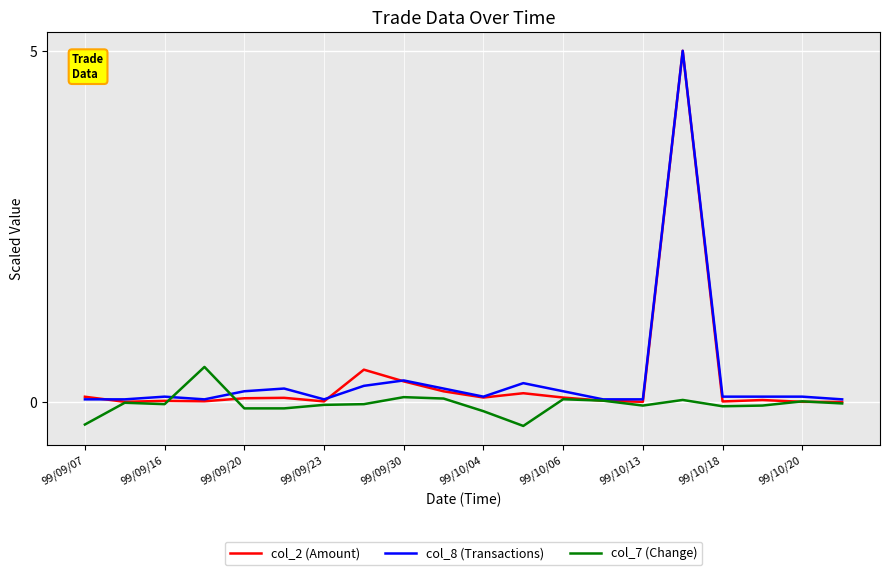

What is the maximum value shown in the chart?

5.0